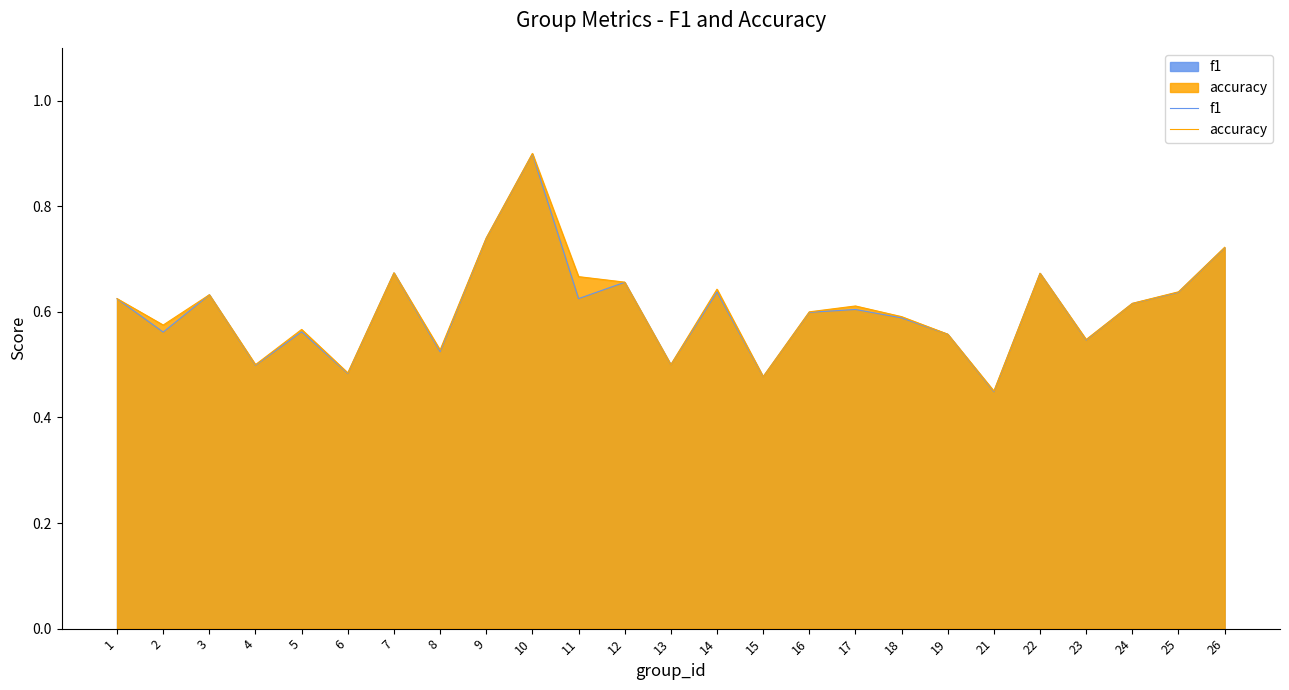

Is the value of accuracy at 11 greater than the value of f1 at 9?

No